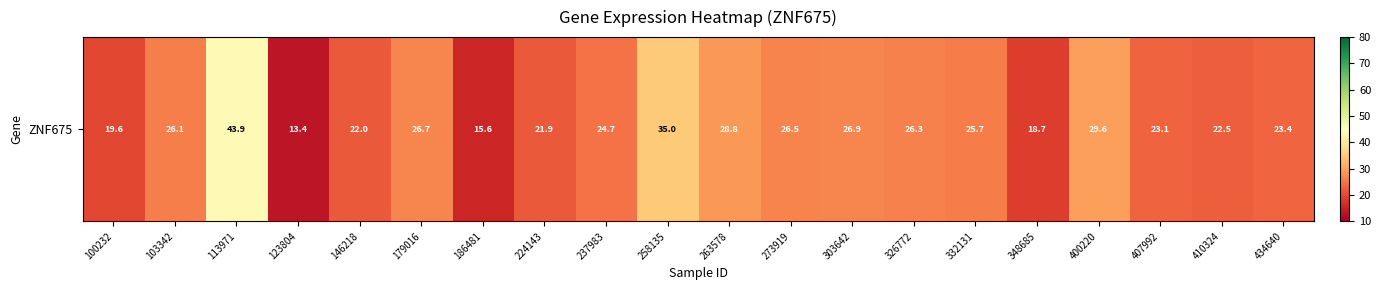

List the labels in order of value, smallest first.

123804, 186481, 348685, 100232, 224143, 146218, 410324, 407992, 434640, 237983, 332131, 103342, 326772, 273919, 179016, 303642, 263578, 400220, 258135, 113971